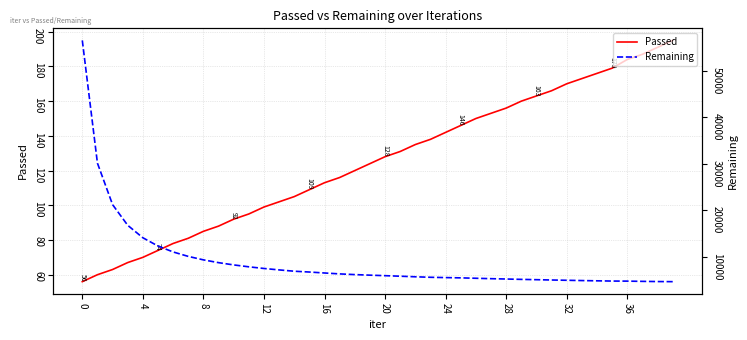

At how many categories does at least one series exceed 12002?

6